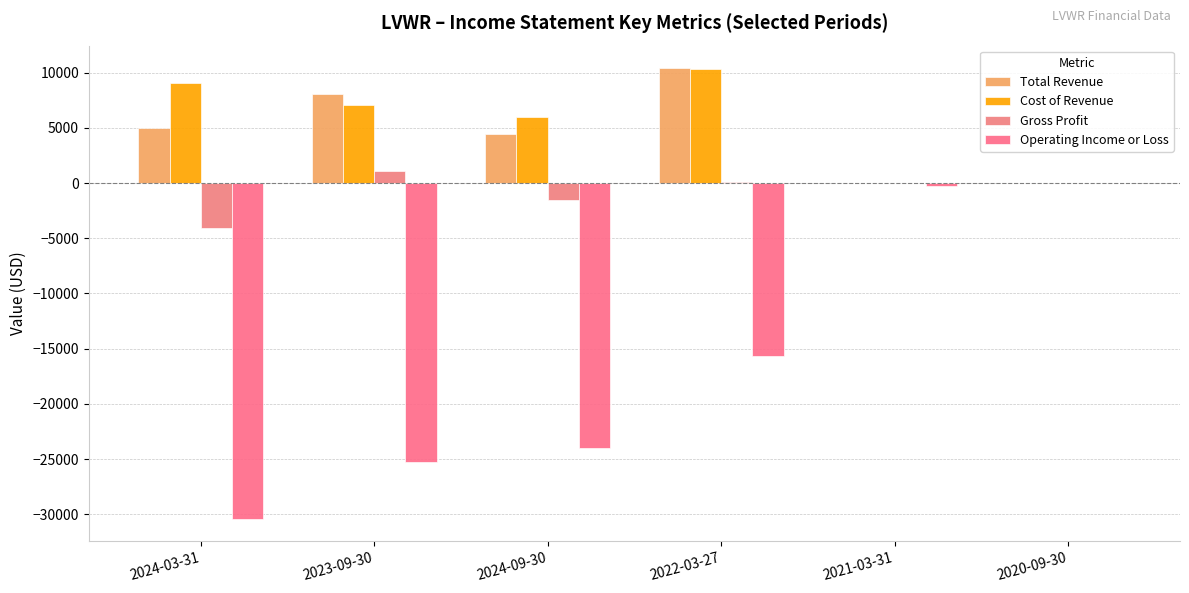

Which series has the largest range (max minus min)?

Operating Income or Loss